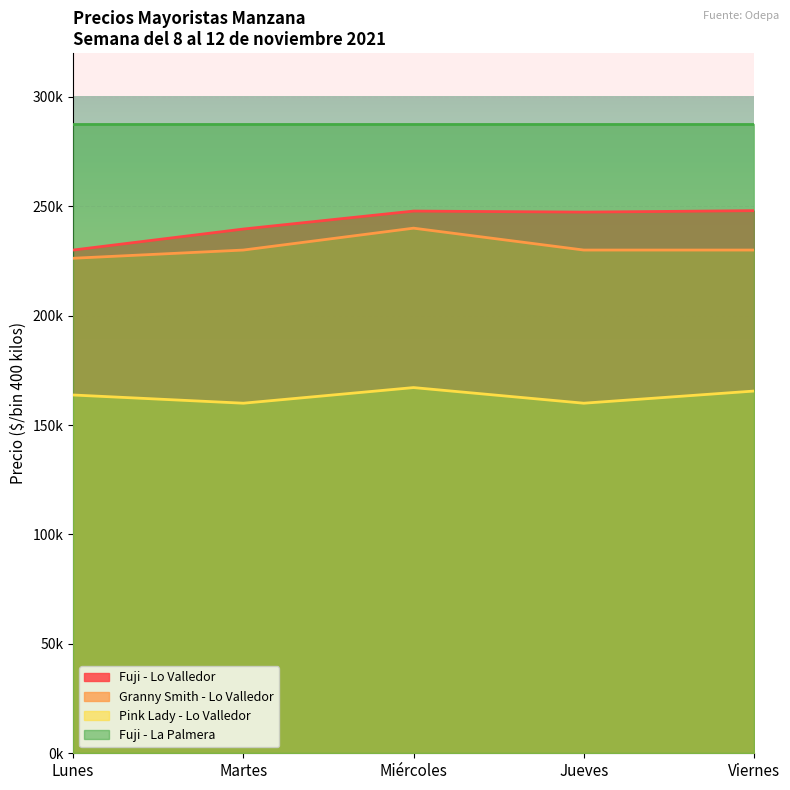

True or false: Fuji - Lo Valledor and Pink Lady - Lo Valledor intersect in this chart.

False